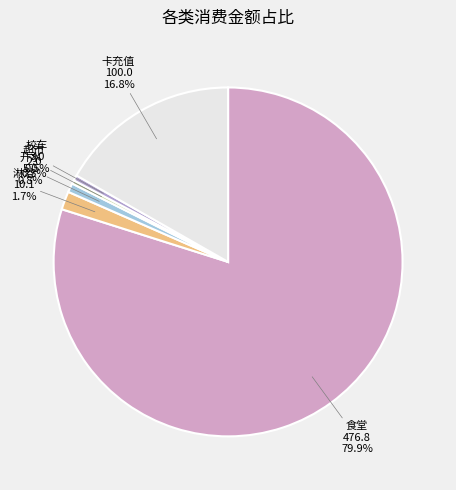

What percentage do 食堂 and 超市 together represent?

80.2%